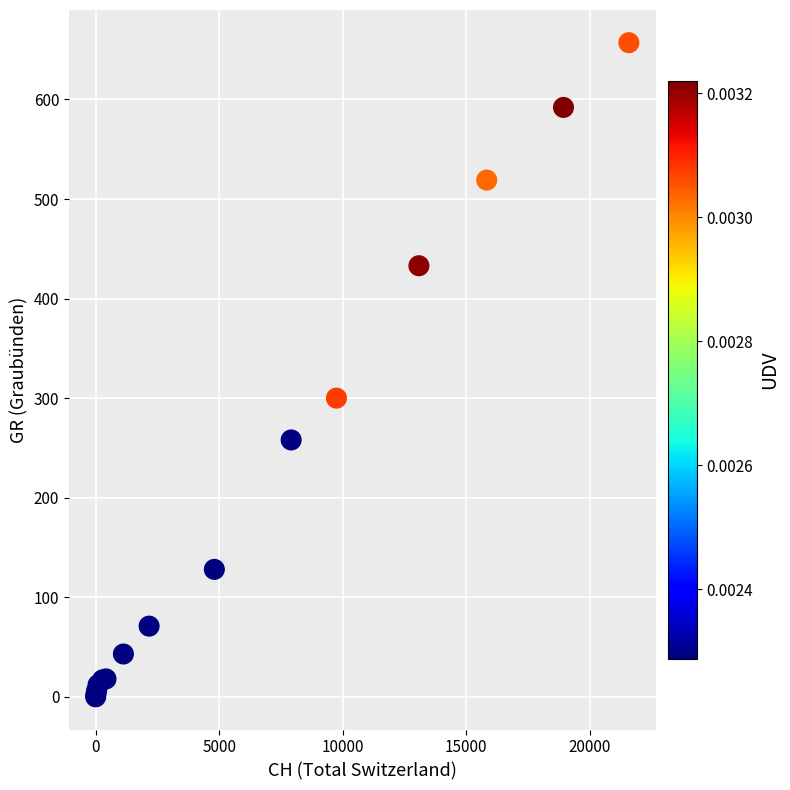

What Y value in the scatter plot is closest to 328?

300